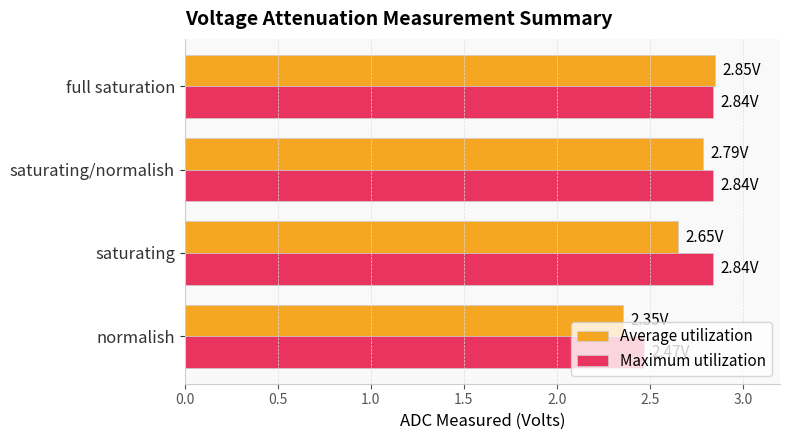

Which series has the largest total across all categories?

Maximum utilization